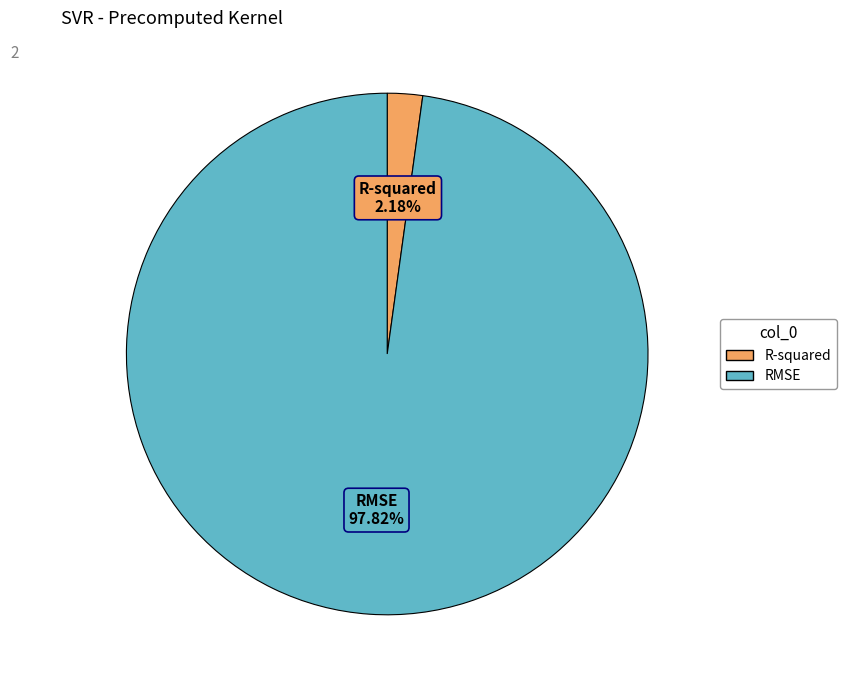

True or false: R-squared accounts for 2% of the total.

True